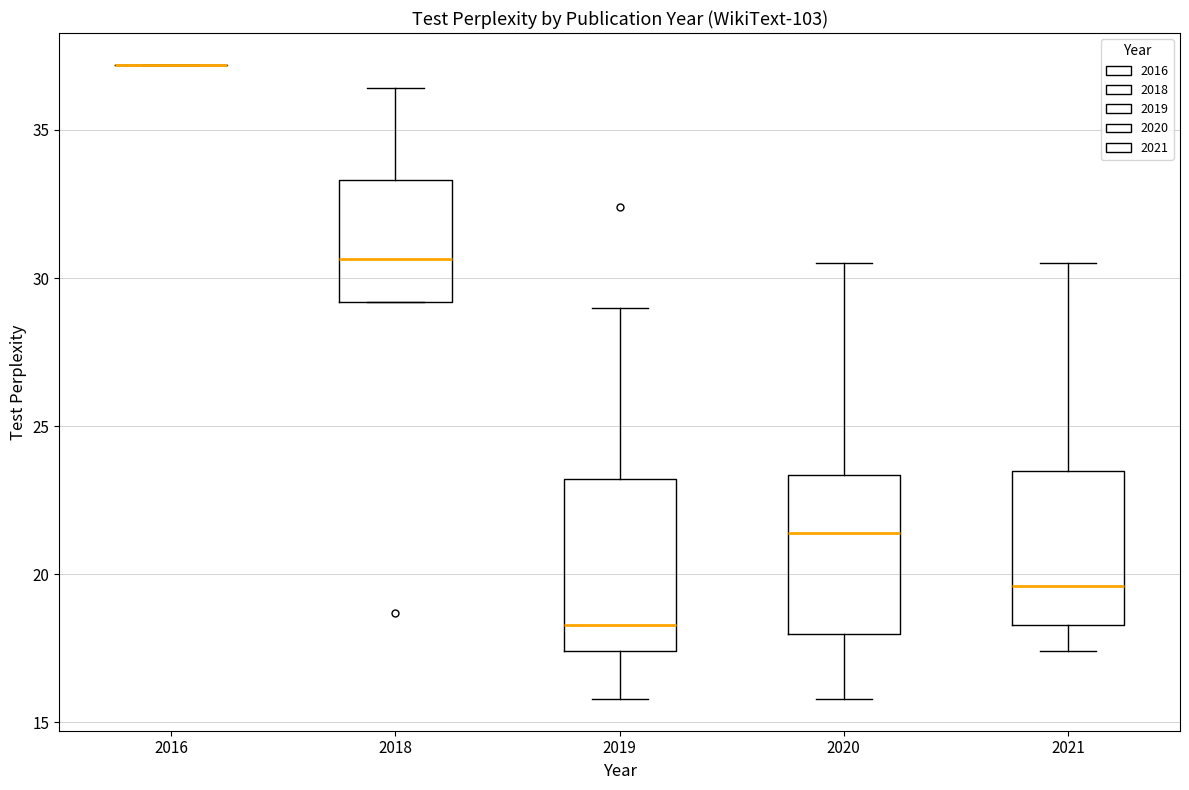

Reading left to right, transcribe this box plot: for each box, give where its median line is, the range the box spans, and where its two whiskers end, as read against the y-axis. The values are not printed on the chart, so give them approximately, as read against the axis.

2016: box collapsed to a line at 37.0, whiskers 37.0 to 37.0
2018: median 30.5, box 29.0 to 33.5, whiskers 29.0 to 36.5
2019: median 18.5, box 17.5 to 23.0, whiskers 16.0 to 29.0
2020: median 21.5, box 18.0 to 23.5, whiskers 16.0 to 30.5
2021: median 19.5, box 18.5 to 23.5, whiskers 17.5 to 30.5